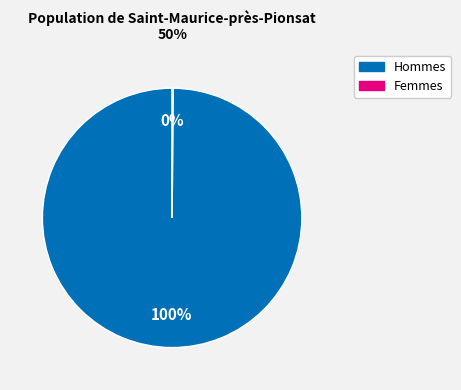

Is it true that Hommes is 100% of the pie?

True